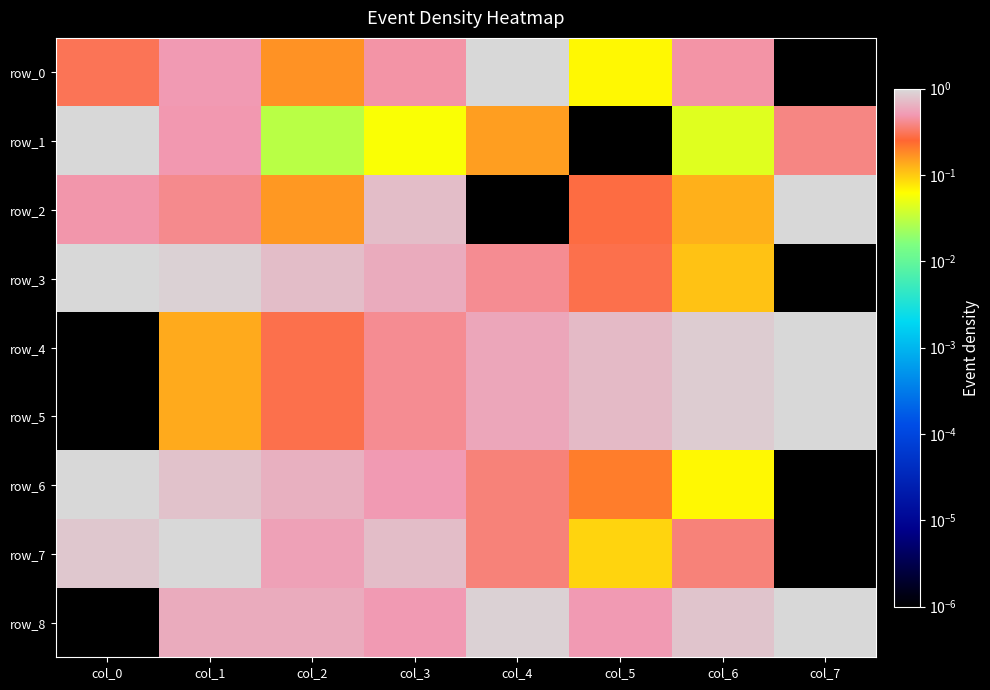

The value of row_7 at col_7 is 0.0. True or false?

True